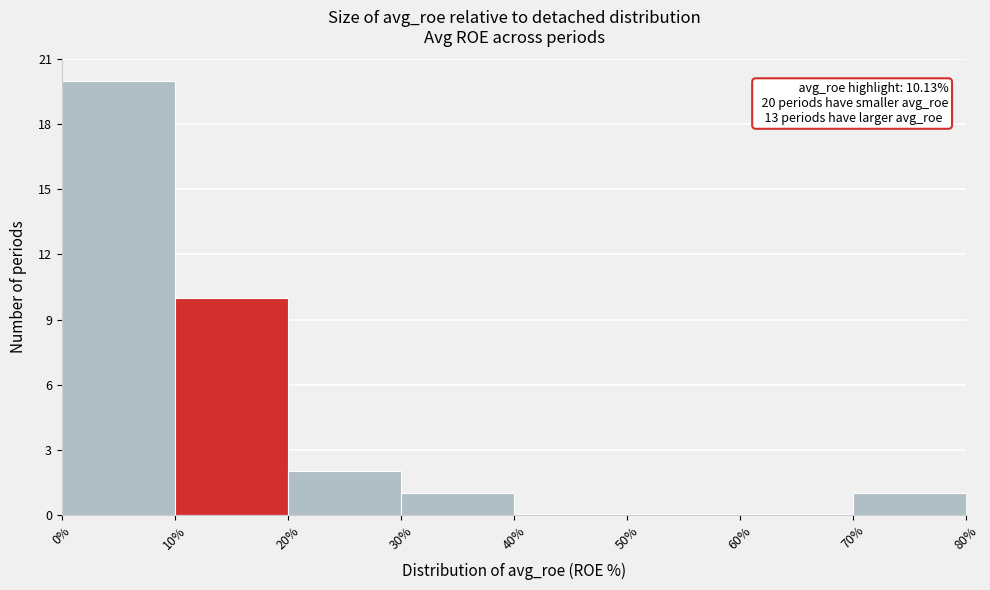

Over which range of the x-axis is the bar tallest?

0% to 10%